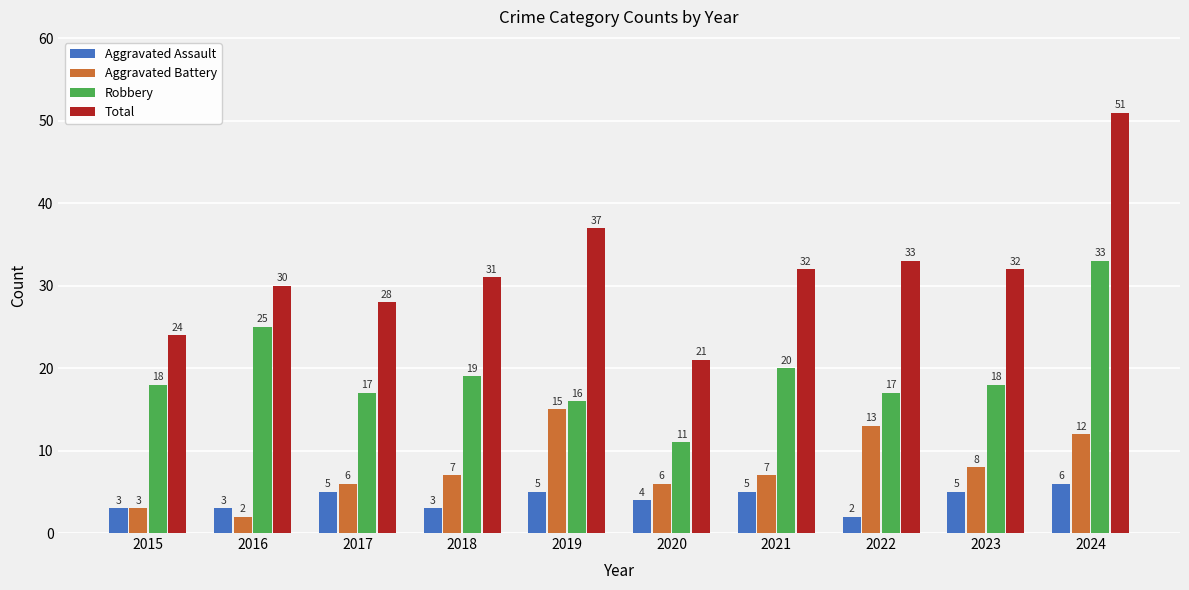

What is the difference between the maximum and minimum values in the Total series?

30